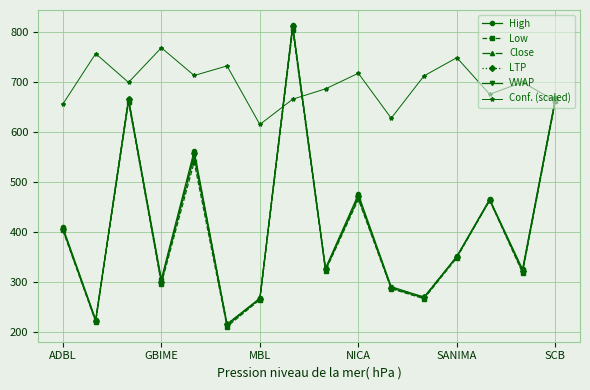

True or false: Low has more than 2 points higher than both neighbors.

True